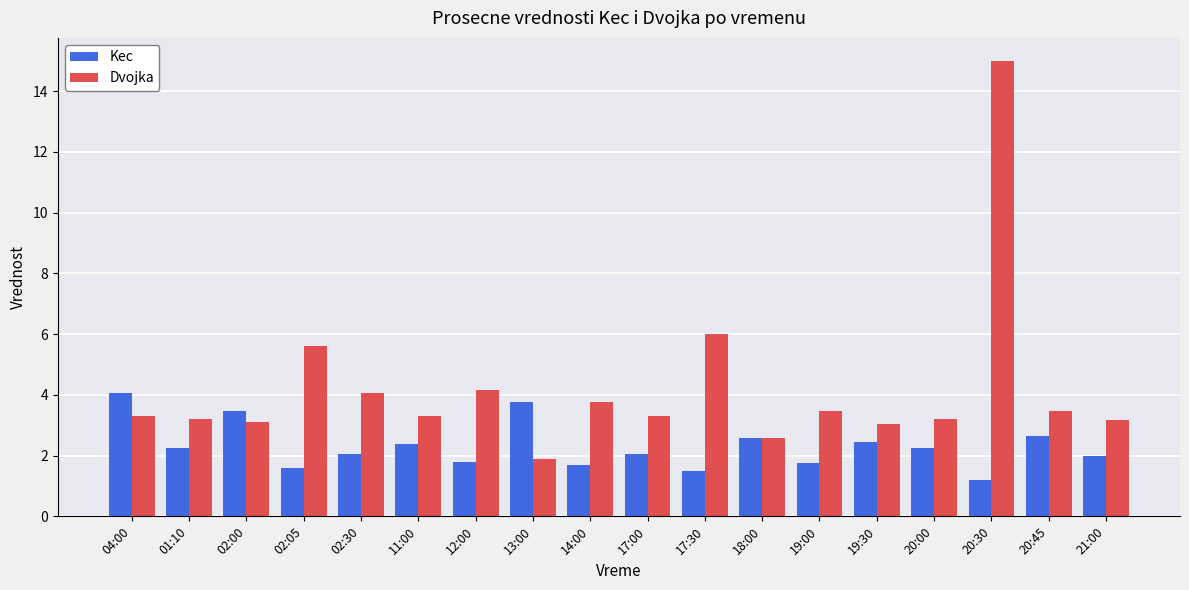

Is the value of Kec at 17:30 greater than the value of Dvojka at 20:45?

No